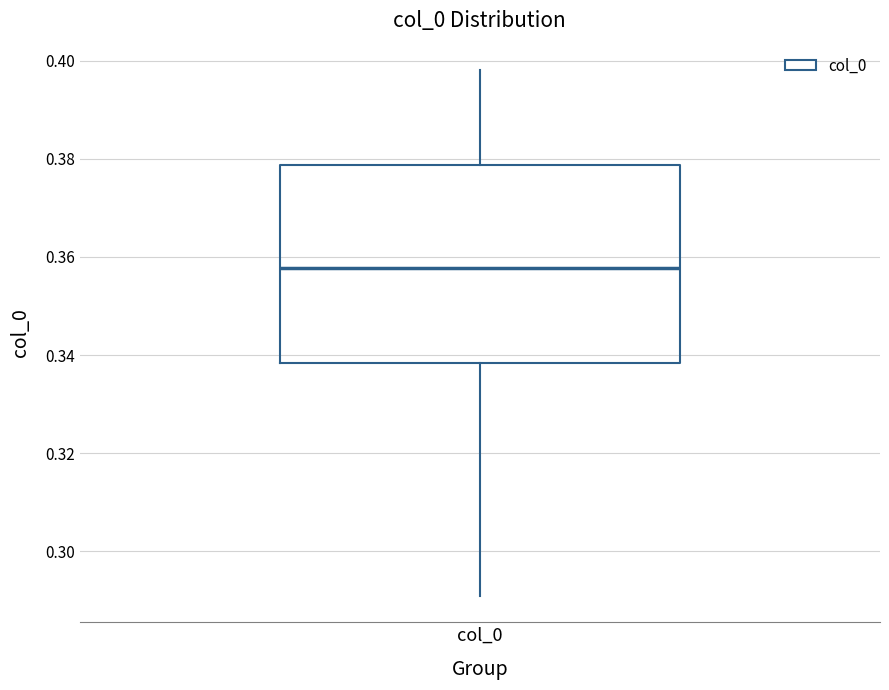

Read this box plot against the y-axis: the position of the median line, the range covered by the box, and the ends of both whiskers. The values are not printed on the chart, so give them approximately, as read against the axis.

median 0.358, box 0.338 to 0.378, whiskers 0.290 to 0.398